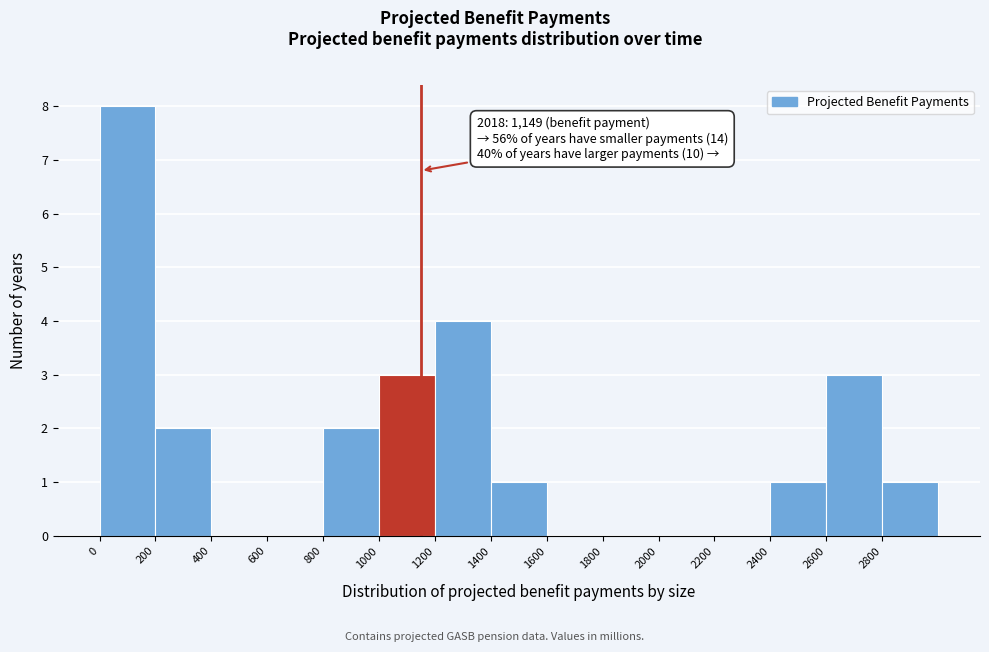

Which range on the x-axis has the tallest bar?

0 to 200